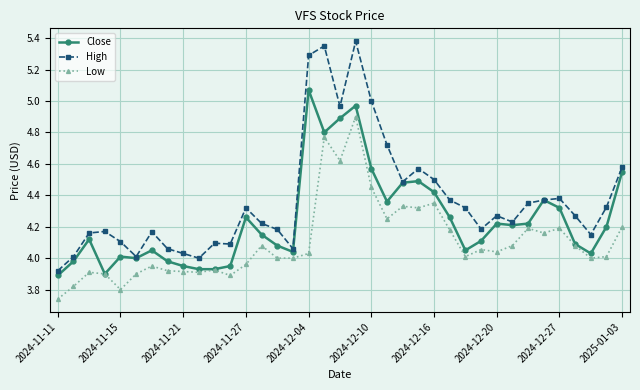

Rank the series by their maximum value, from lowest to highest.

Low, Close, High